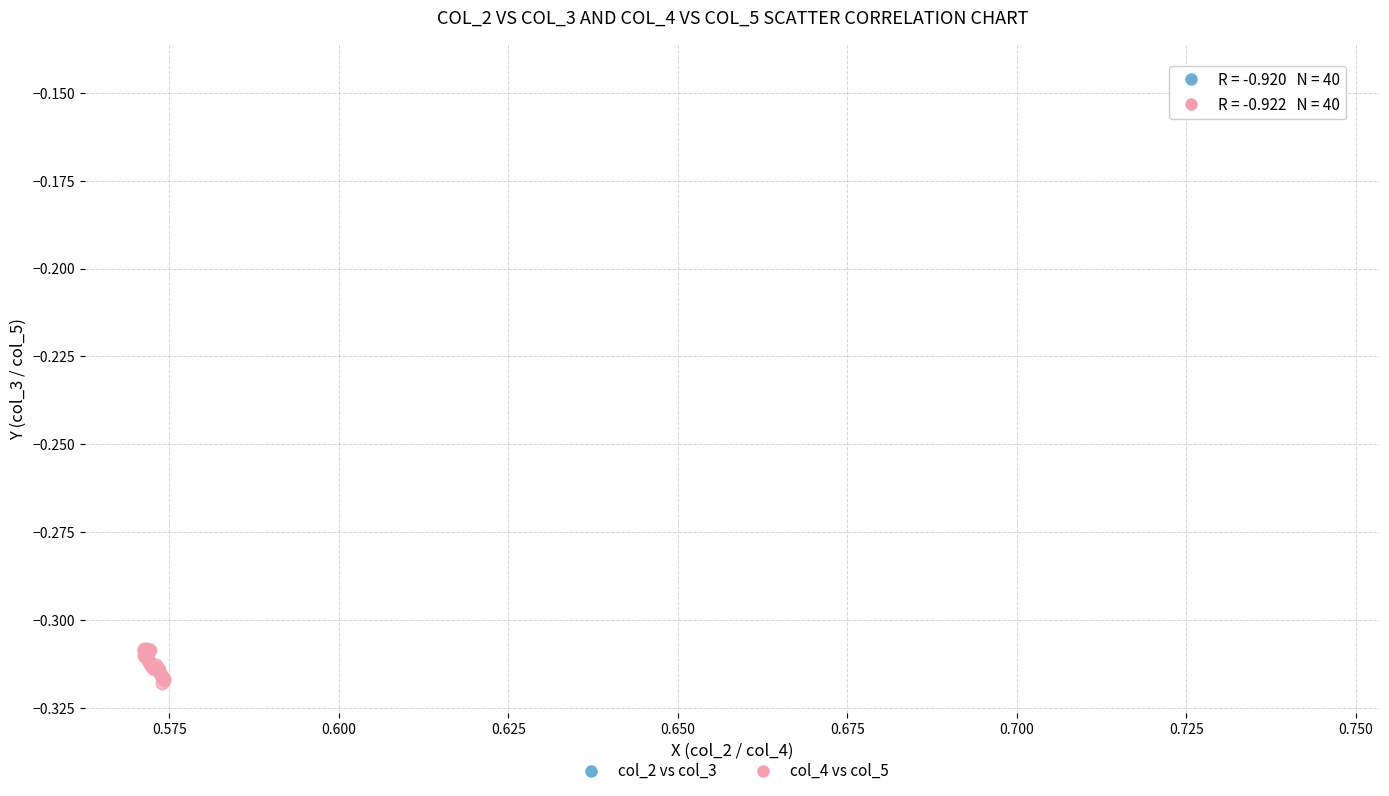

Which series reaches the minimum Y coordinate?

col_4 vs col_5